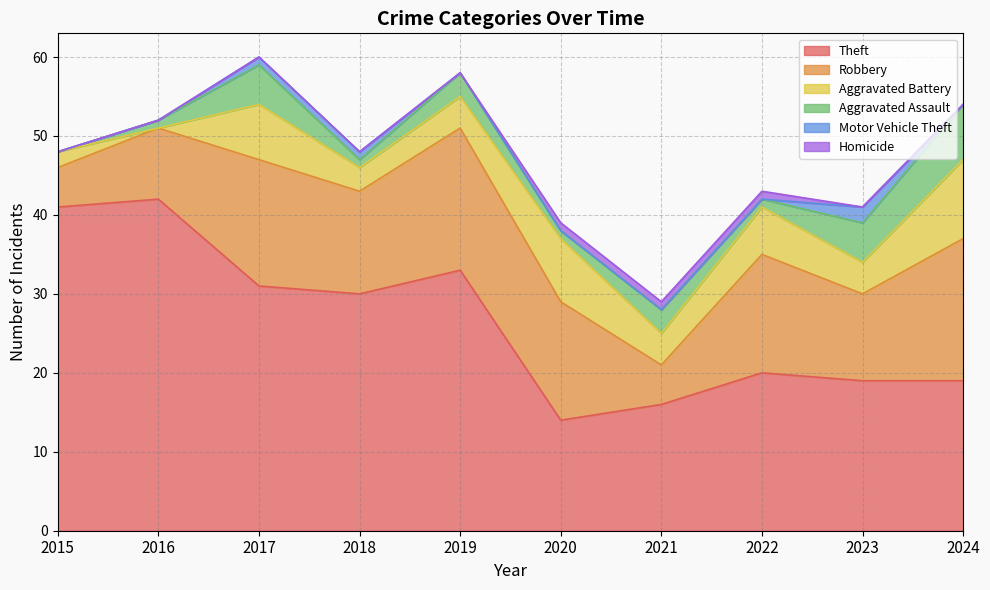

Count the number of data series in this chart.

6